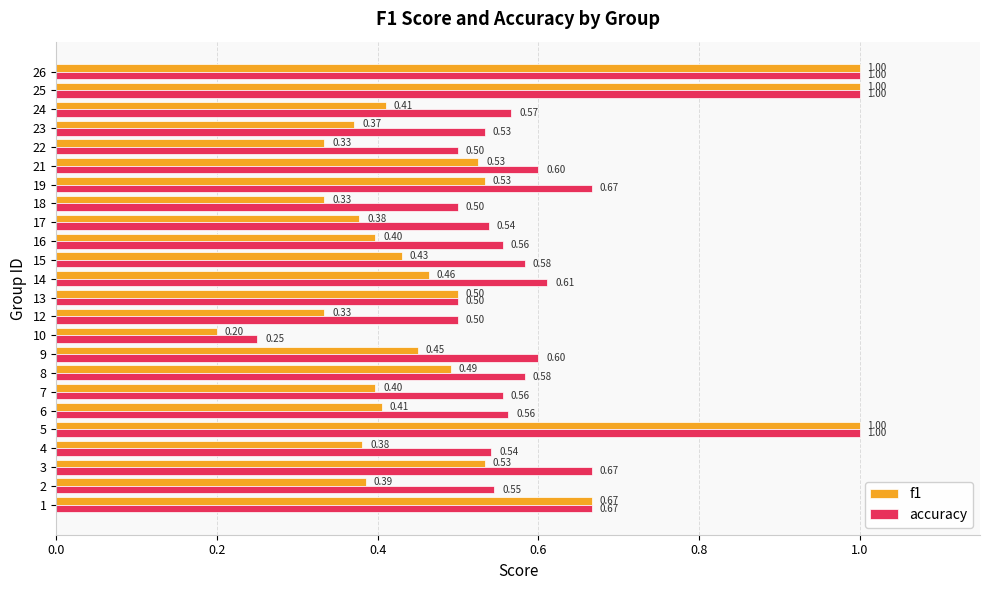

Which series has the largest range (max minus min)?

f1